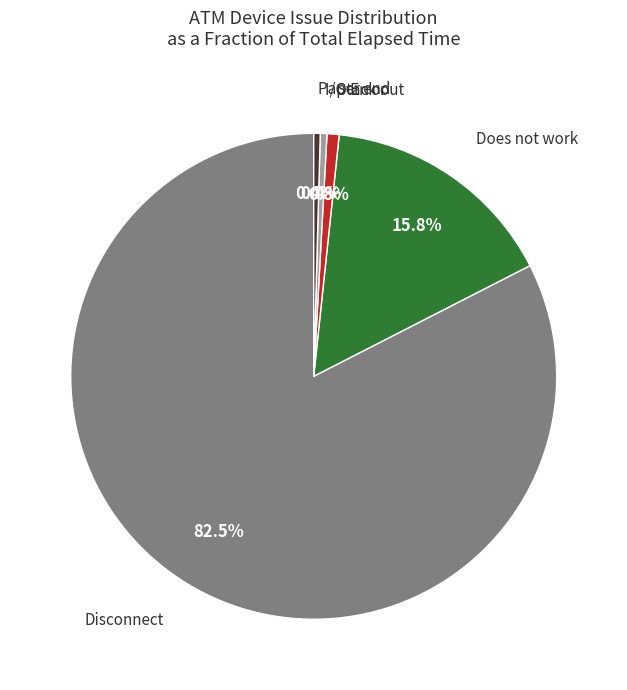

Does any single category account for the majority?

Yes